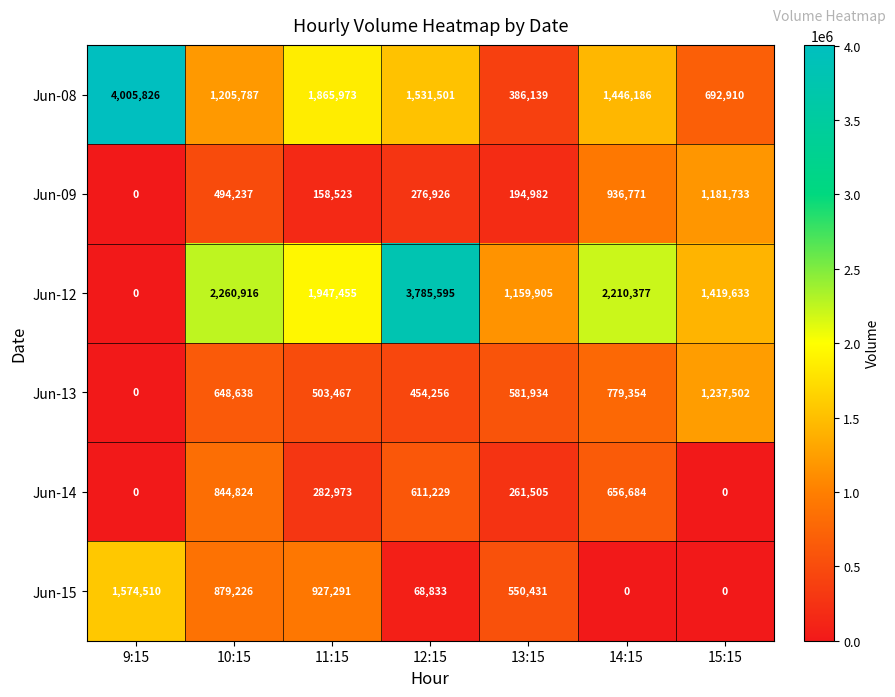

At which label does Jun-12 first exceed 1947455?

10:15